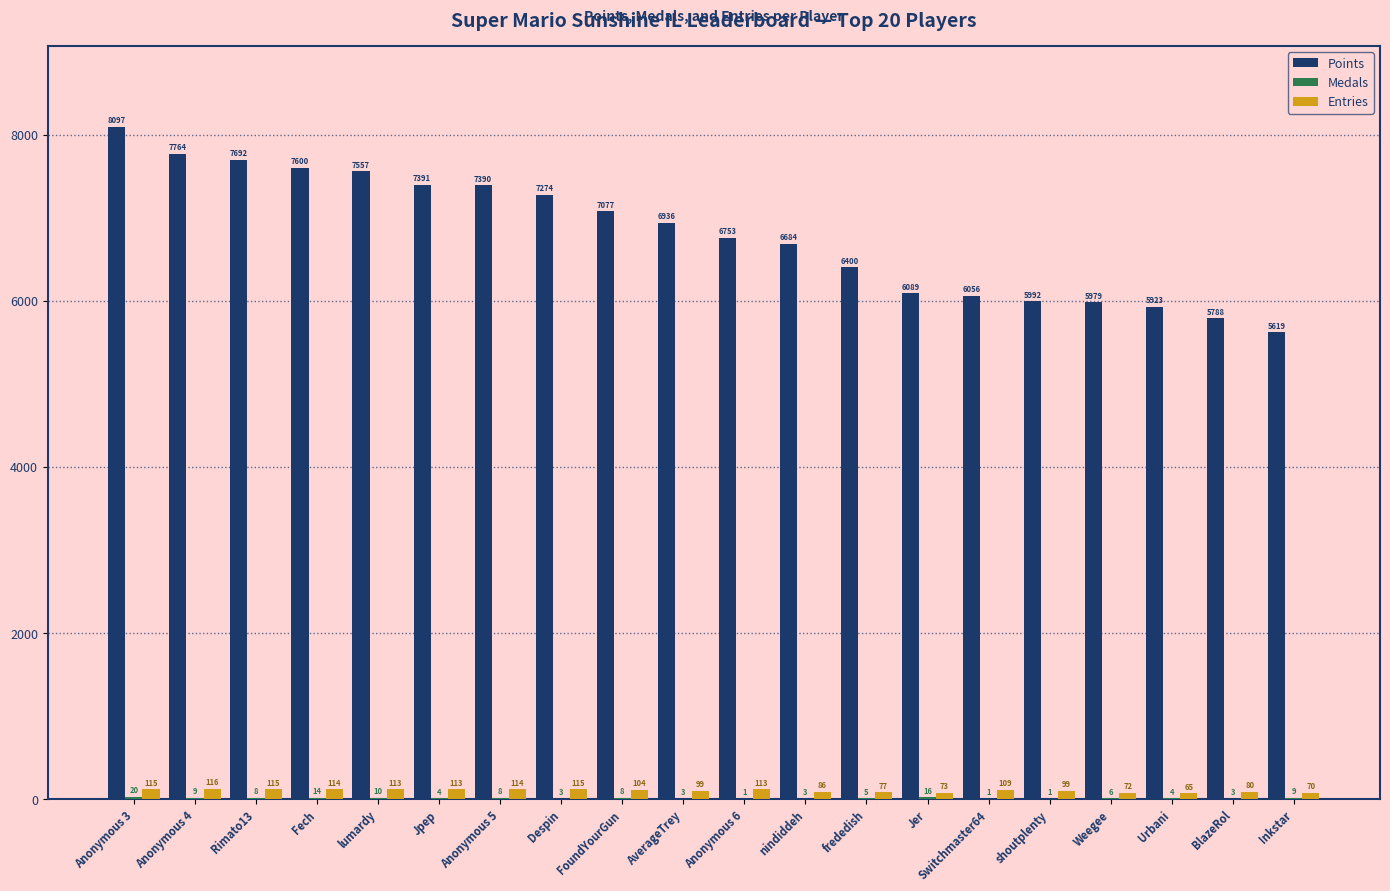

What is the spread (max minus min) of values at BlazeRol?

5785